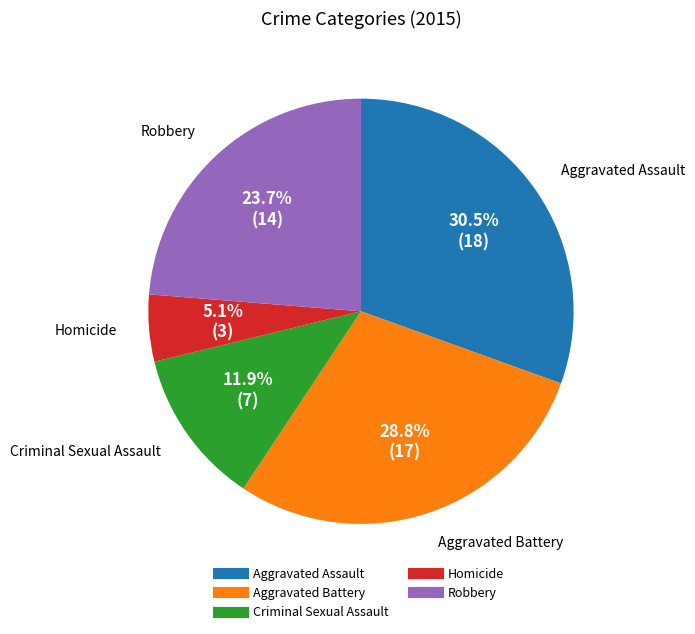

What percentage is the Criminal Sexual Assault slice, to the nearest percent?

12%